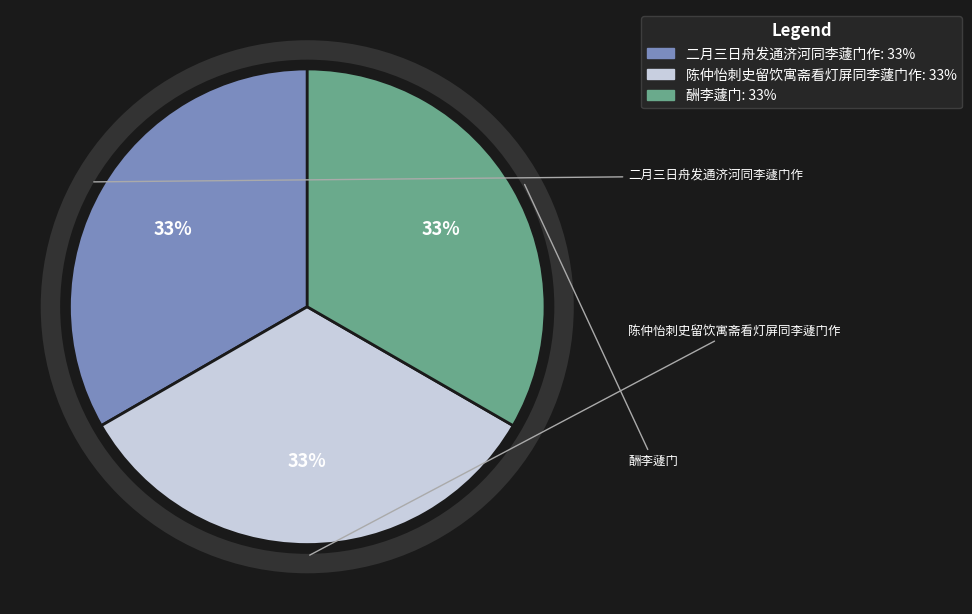

To the nearest percent, what is the combined percentage of 二月三日舟发通济河同李蘧门作 and 酬李蘧门?

67%